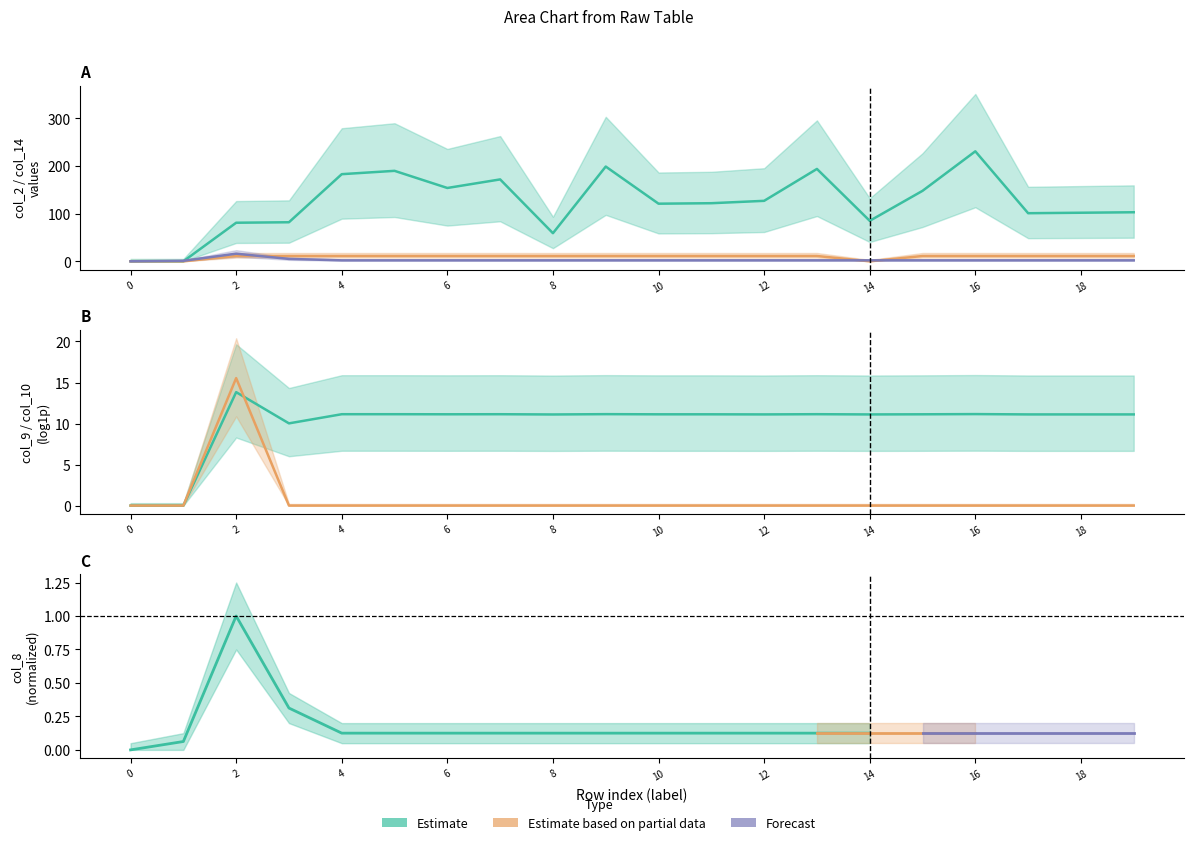

How many times do col_9 and col_14 cross each other?

1